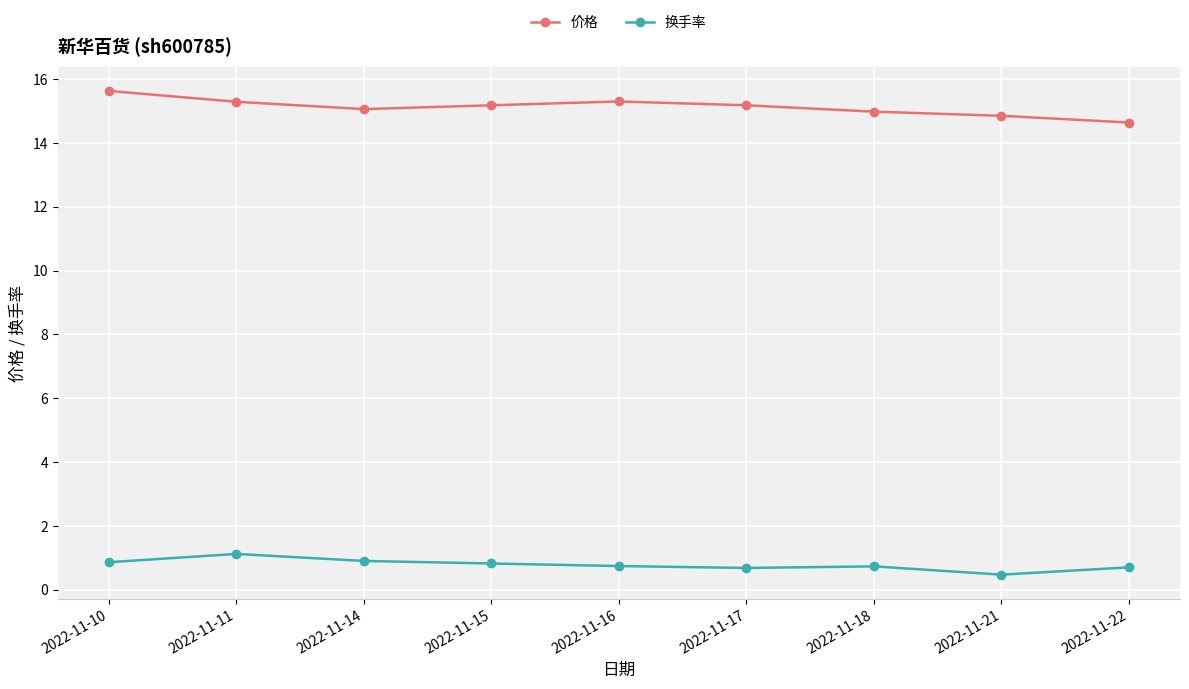

How many lines are shown in the chart?

2